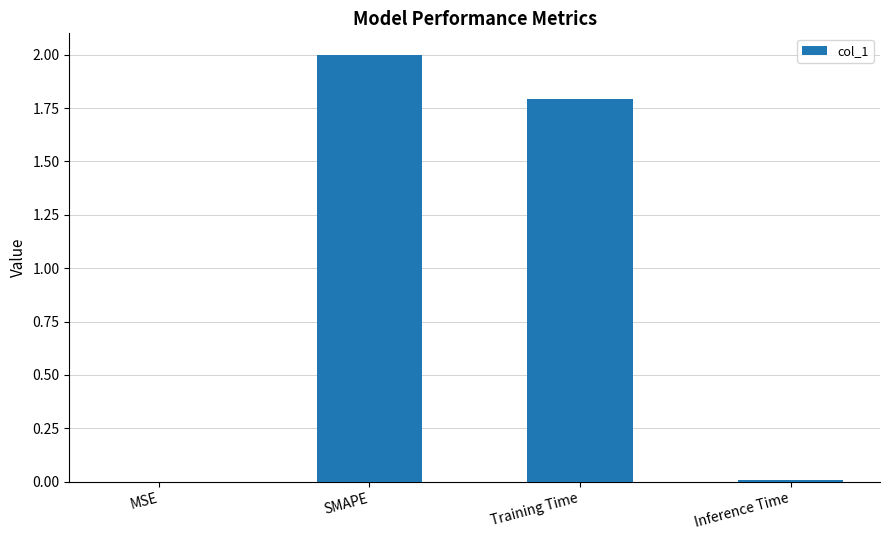

What is the approximate value at SMAPE?

2.0